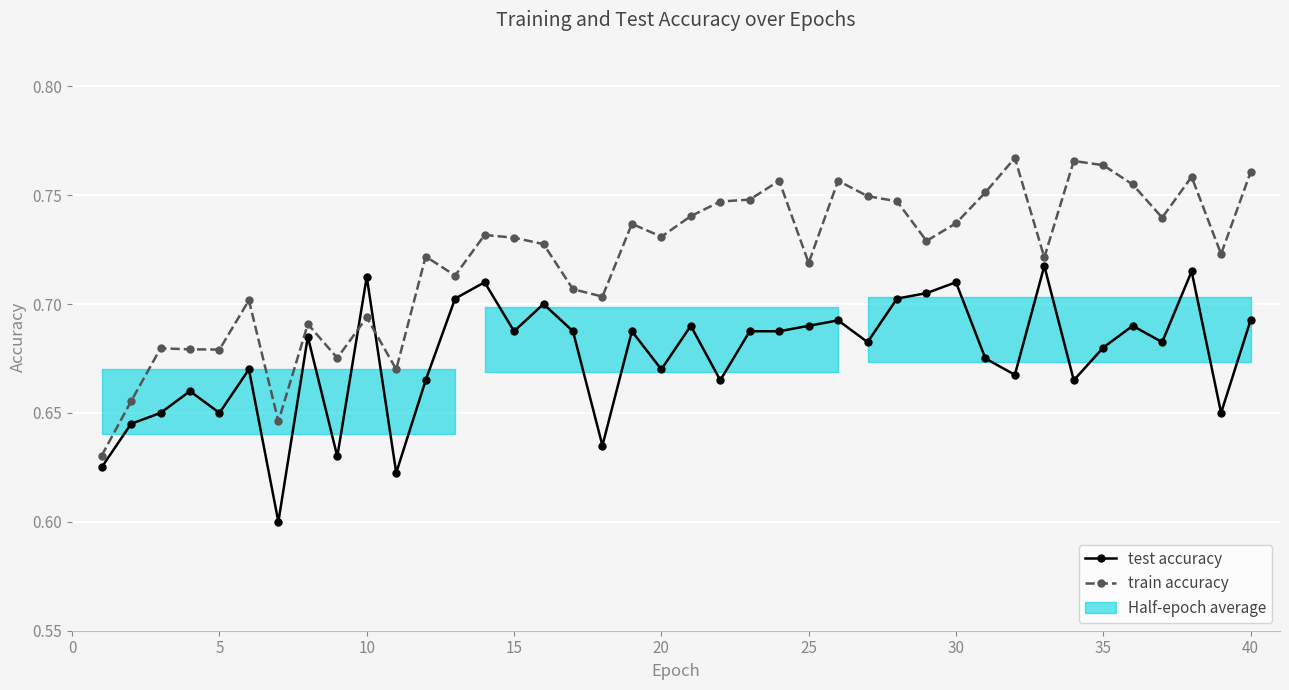

What is the difference between the maximum and second lowest values in the test accuracy series?

0.1